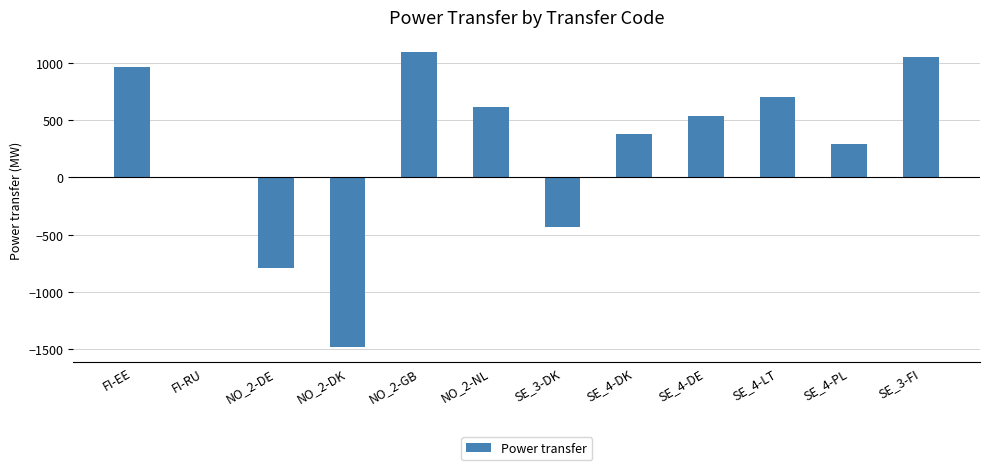

Approximately how many times larger is the value at SE_4-DE compared to SE_4-PL?

1.8